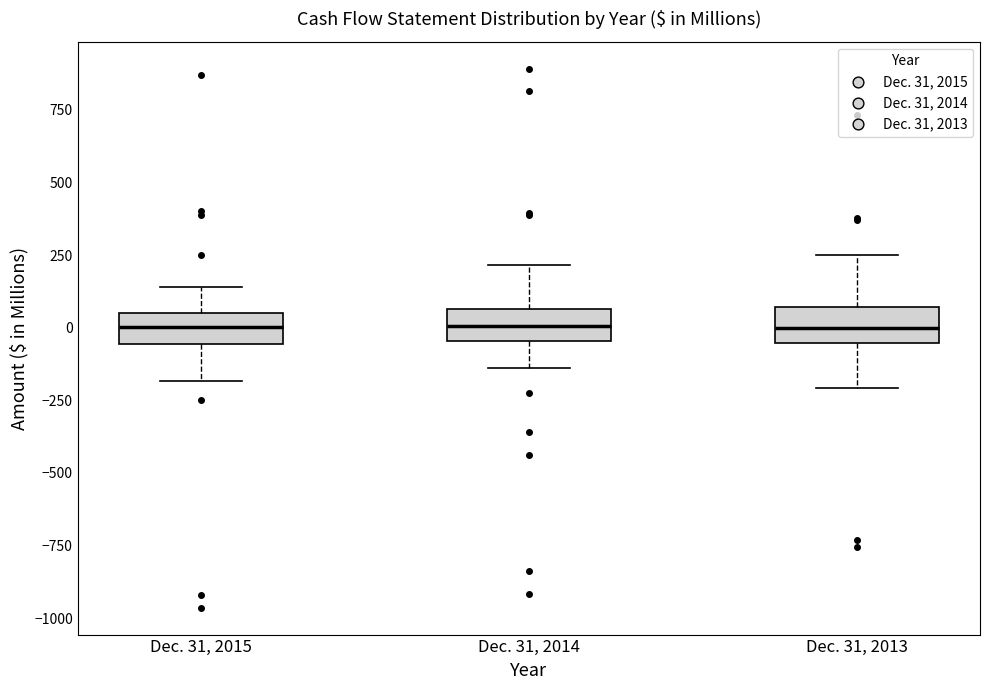

Reading left to right, read every box against the y-axis: the position of its median line, the range the box covers, and the ends of its whiskers. The values are not printed on the chart, so give them approximately, as read against the axis.

Dec. 31, 2015: median 0, box -50 to 50, whiskers -200 to 150
Dec. 31, 2014: median 0, box -50 to 50, whiskers -150 to 200
Dec. 31, 2013: median 0, box -50 to 50, whiskers -200 to 250